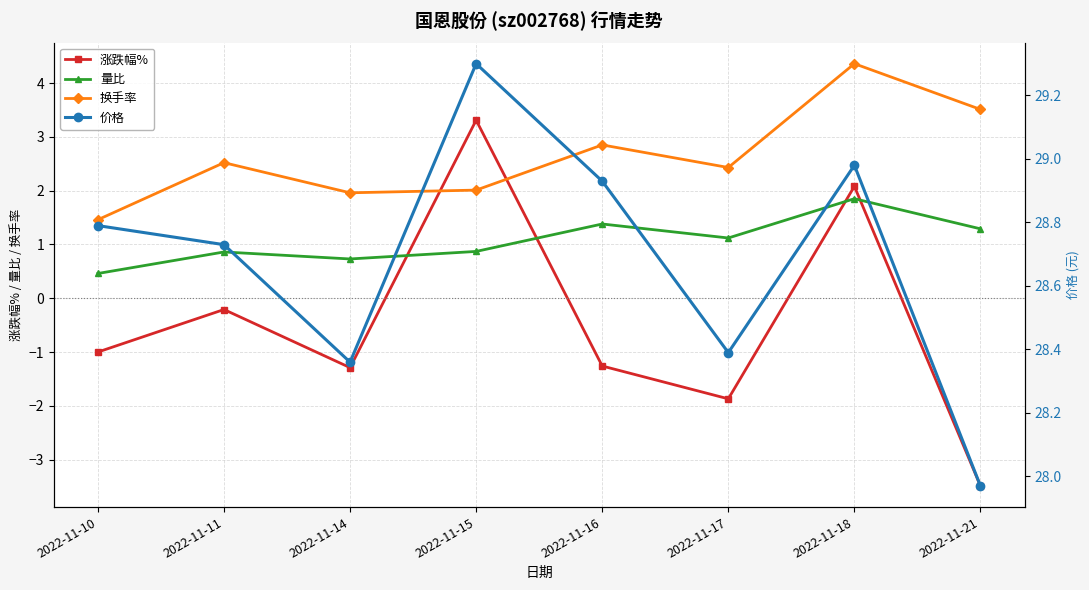

What is the average value of the 涨跌幅% series?

-0.5